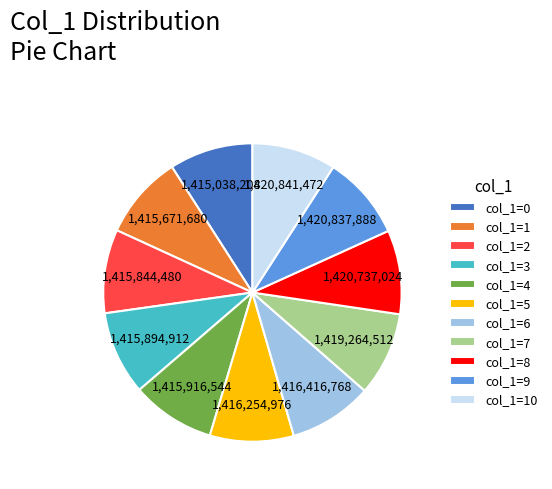

Is there a majority slice in this chart?

No